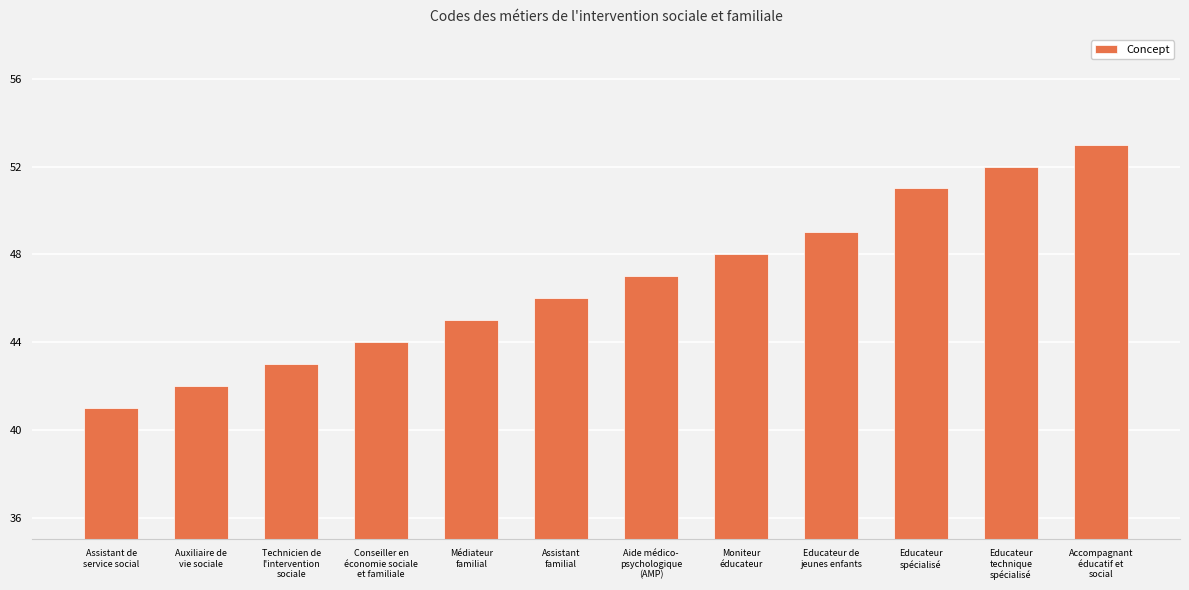

How many values are below 47?

6